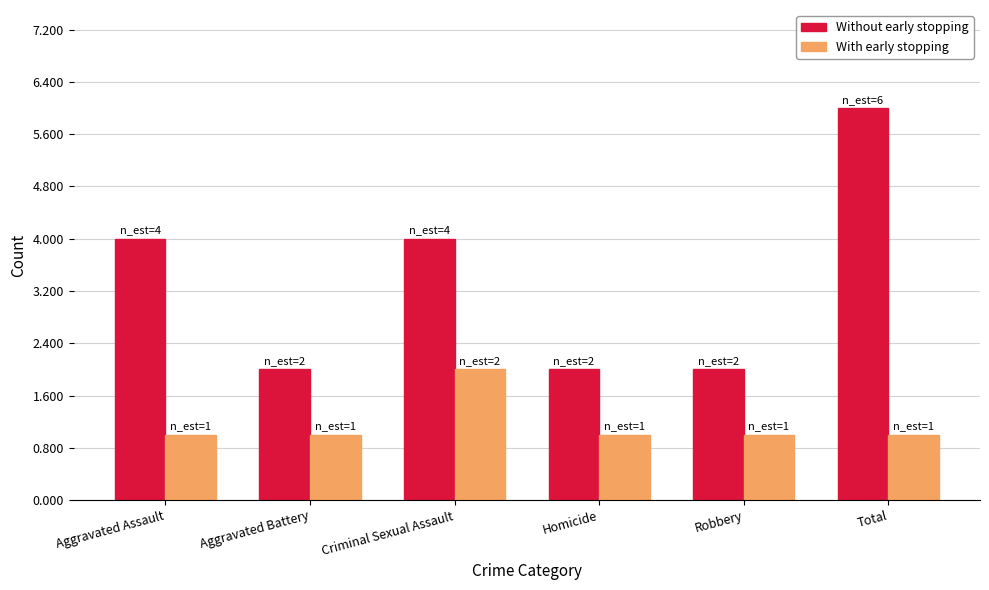

At which category is the sum across all series the highest?

Total